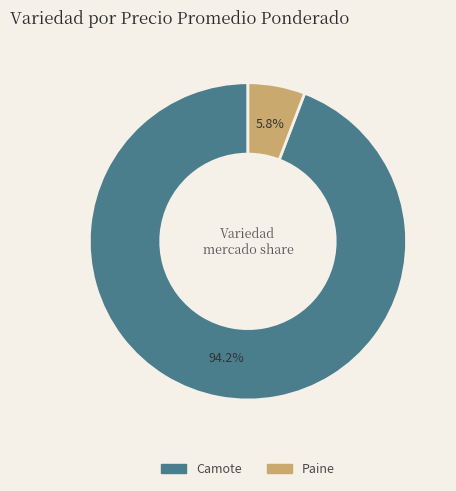

Rank the categories by value from highest to lowest.

Camote, Paine